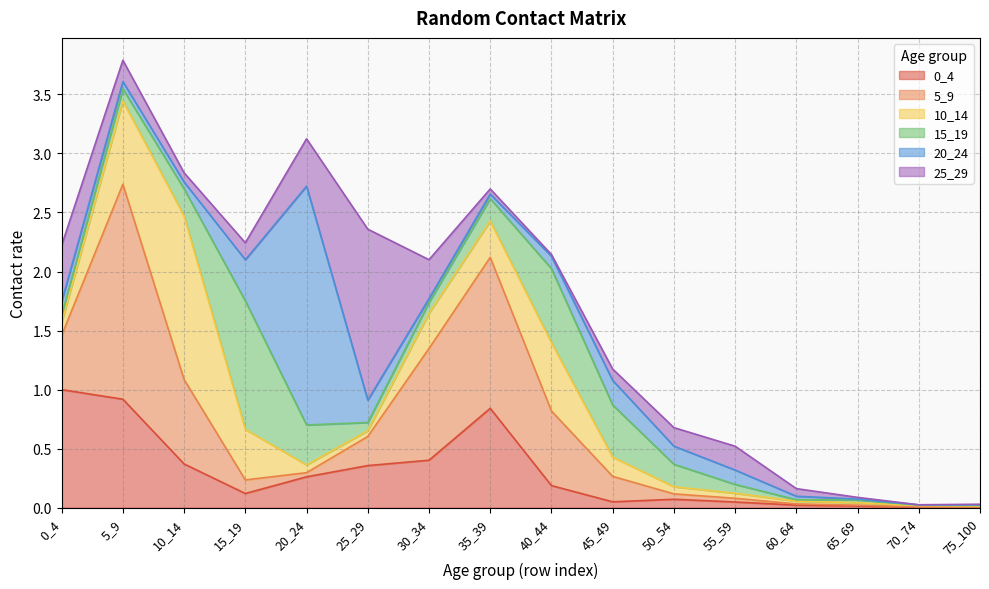

Which series has the widest spread of values?

20_24